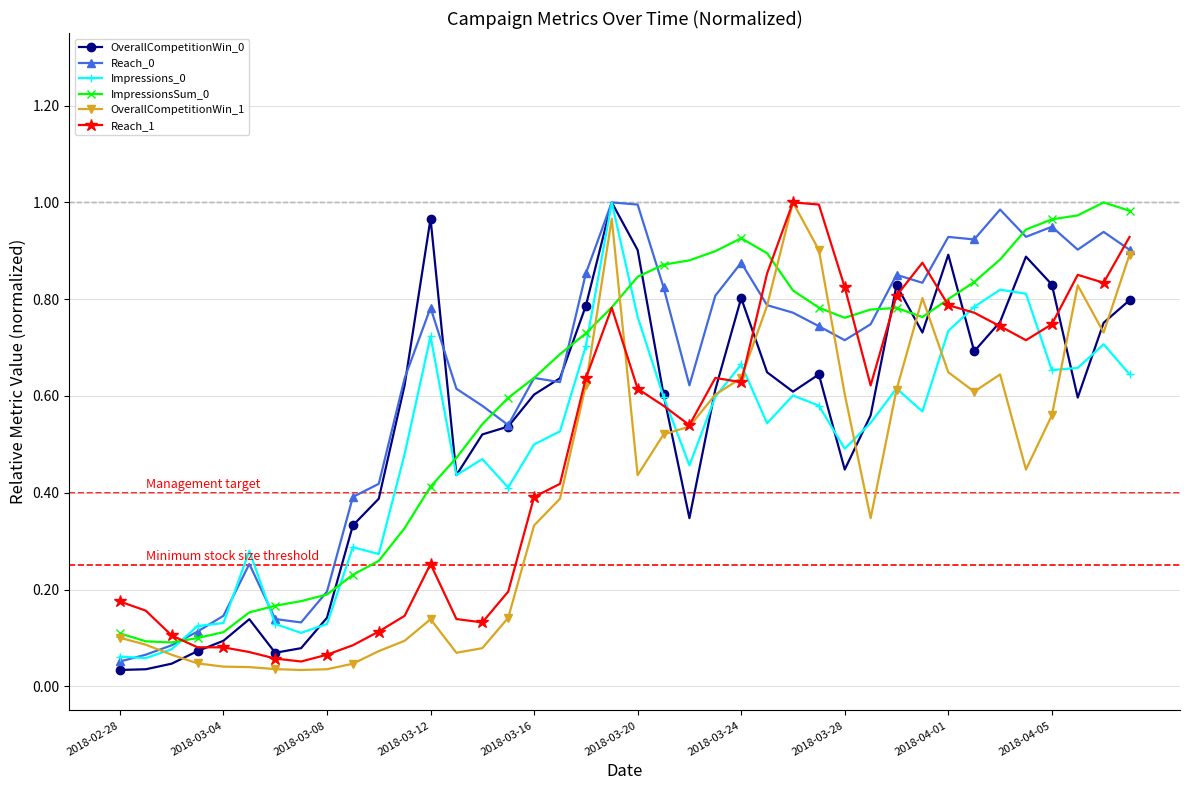

True or false: Reach_1 has more than 2 interior local peaks.

True